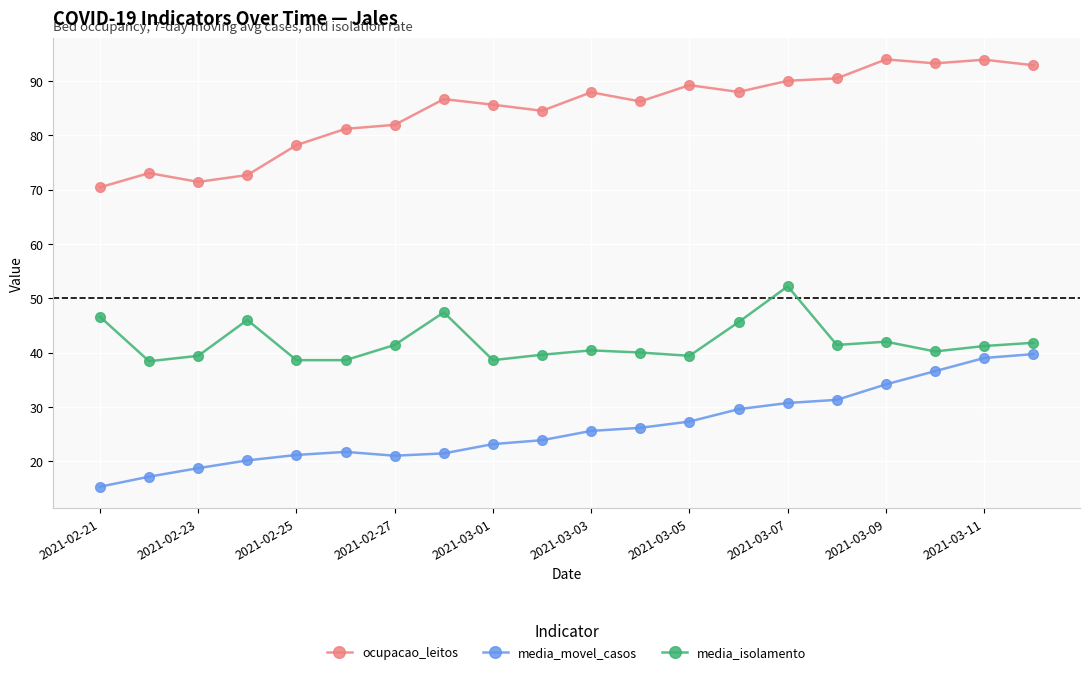

True or false: media_isolamento and ocupacao_leitos cross at least once.

False